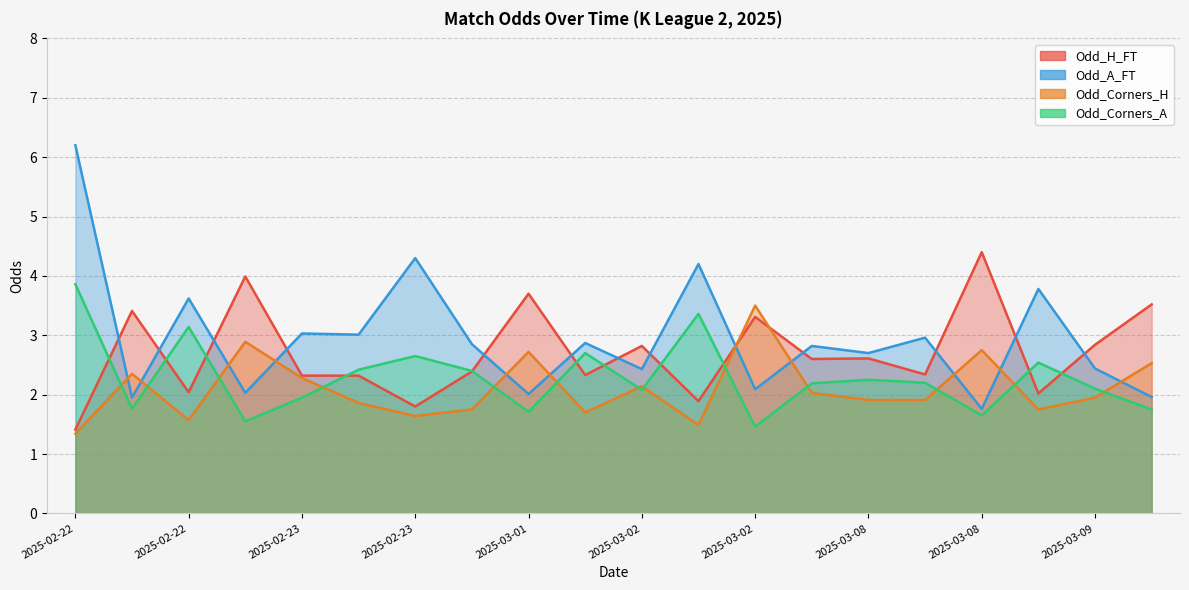

Where is the first local maximum for Odd_A_FT?

2025-02-22